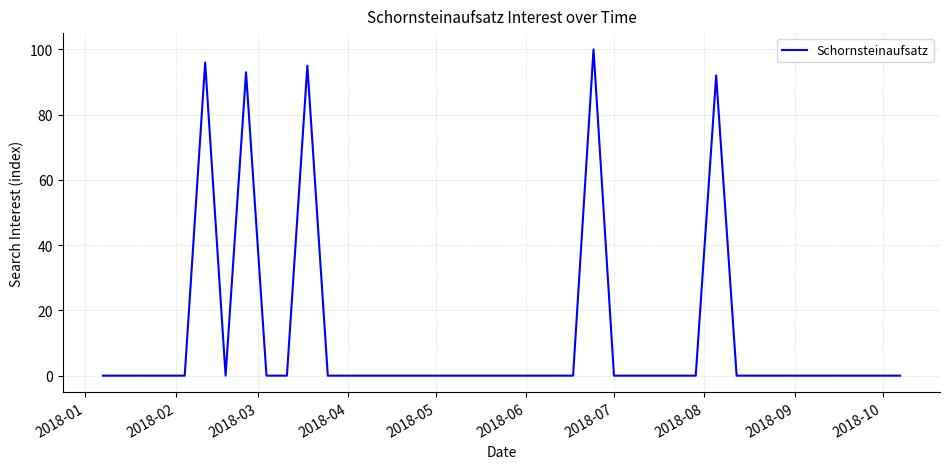

What is the maximum value shown in the chart?

100